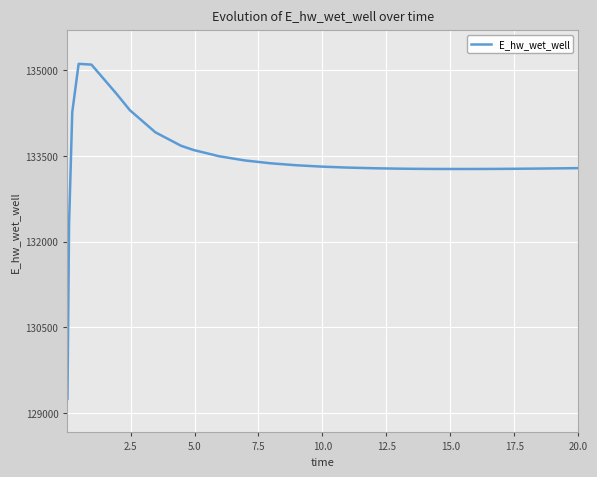

Count the number of data series in this chart.

1